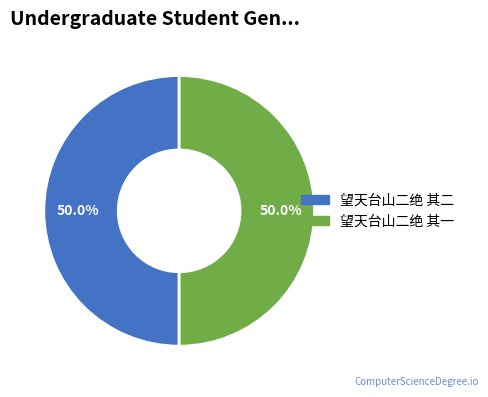

How many segments does this pie chart have?

2